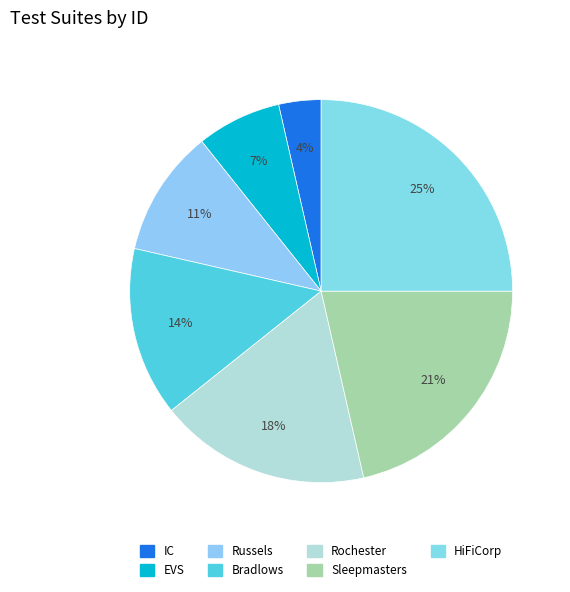

True or false: IC accounts for 1% of the total.

False